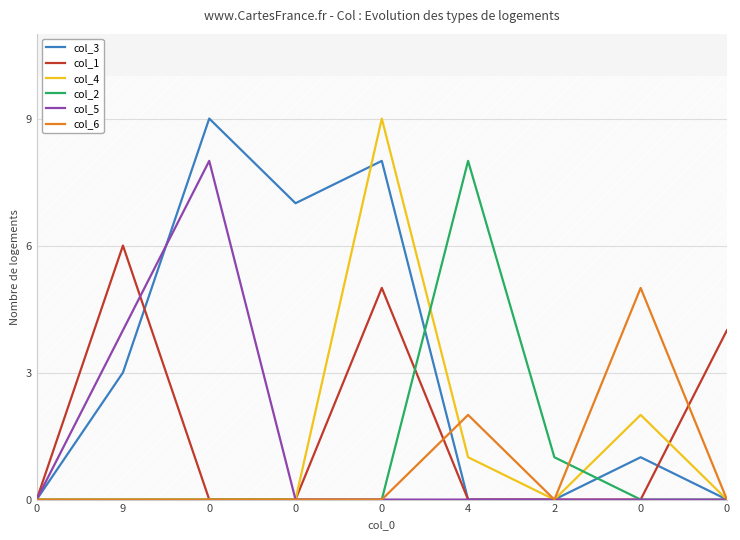

What are all the series names shown in the legend?

col_3, col_1, col_4, col_2, col_5, col_6